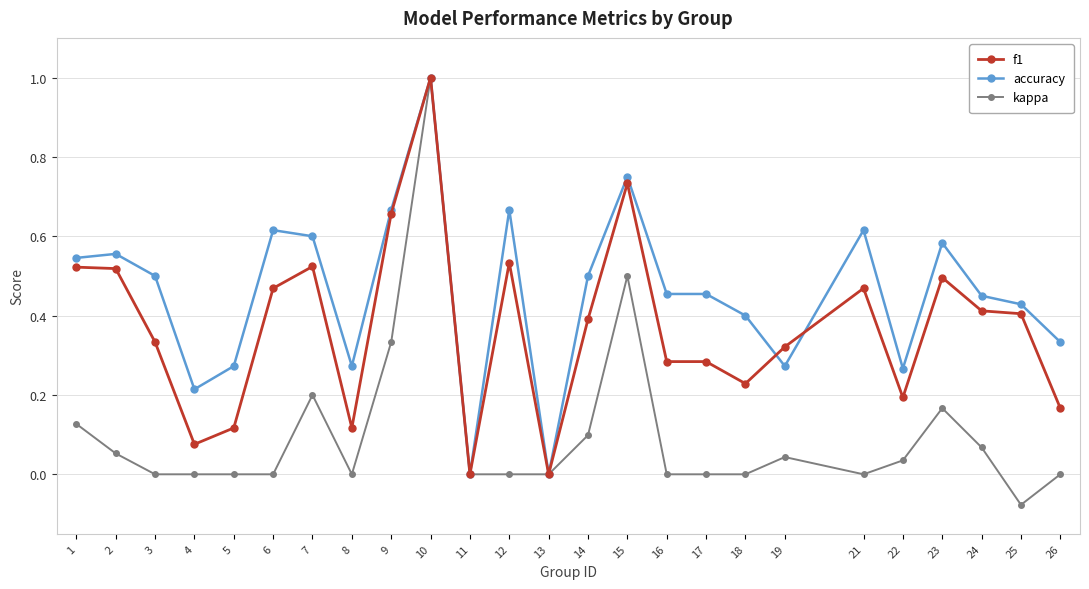

True or false: f1 has more than 1 points higher than both neighbors.

True